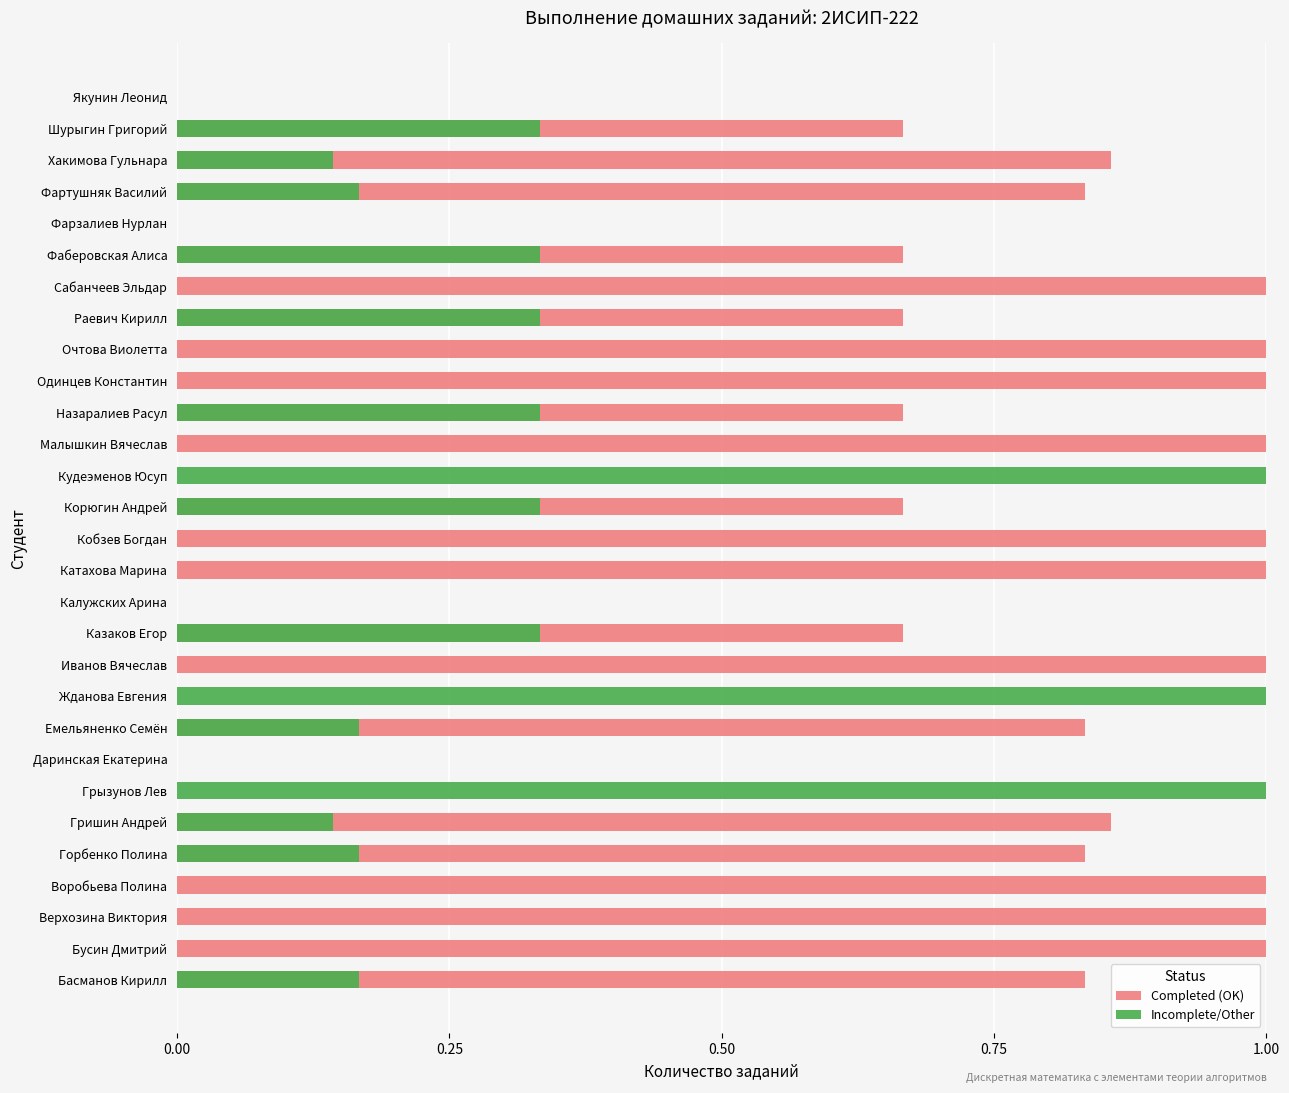

Between Малышкин Вячеслав and Сабанчеев Эльдар, which series saw the biggest shift?

Completed (OK)